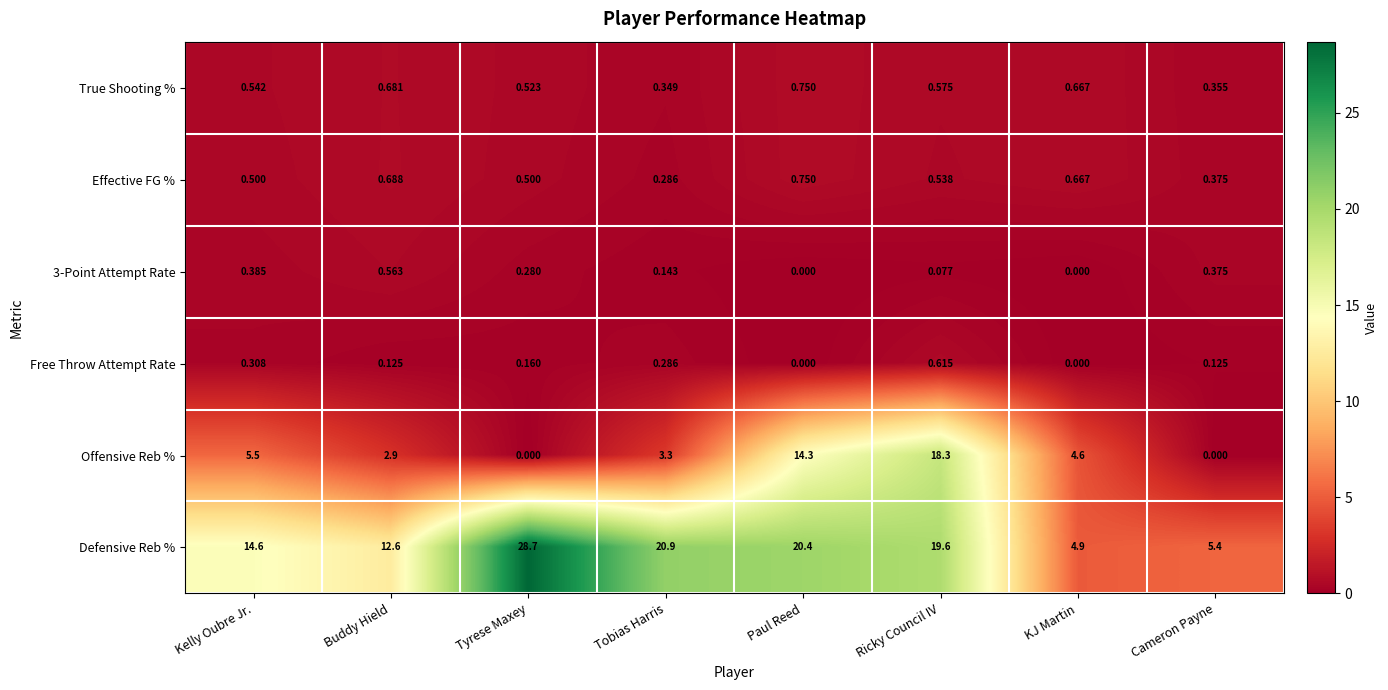

Where does the Defensive Reb % series first go above 19?

Tyrese Maxey